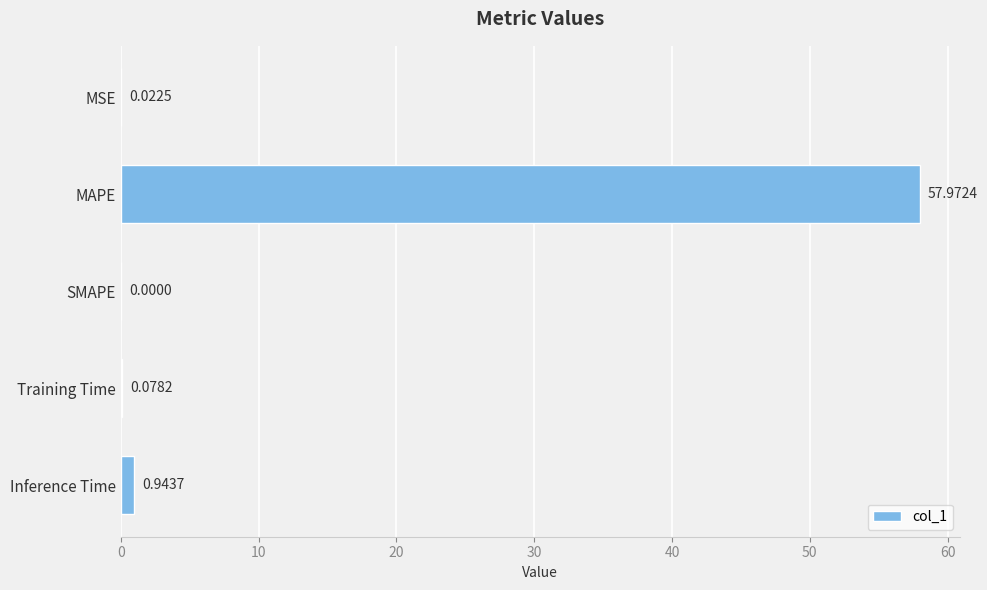

Which has a higher value, MSE or Training Time?

Training Time